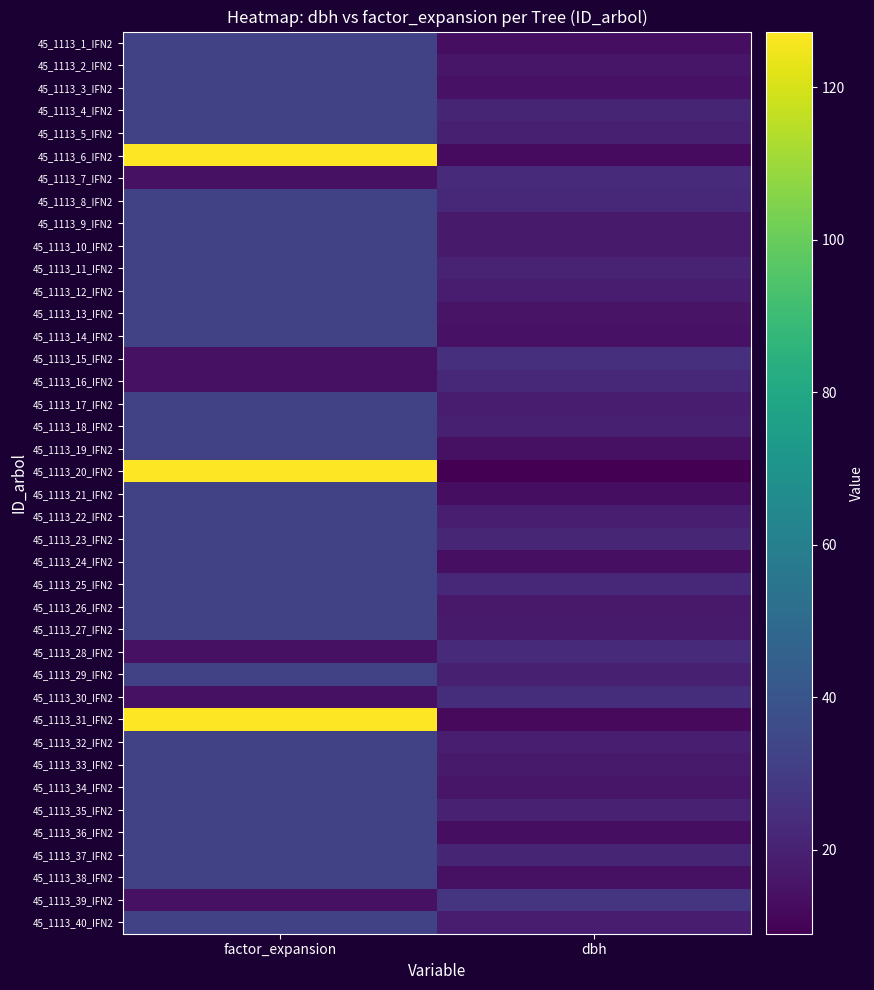

Reading left to right, what are all the values shown in this chart?

45_1113_1_IFN2: factor_expansion=31.8	dbh=13.3
45_1113_2_IFN2: factor_expansion=31.8	dbh=16.1
45_1113_3_IFN2: factor_expansion=31.8	dbh=14.6
45_1113_4_IFN2: factor_expansion=31.8	dbh=21.2
45_1113_5_IFN2: factor_expansion=31.8	dbh=19.6
45_1113_6_IFN2: factor_expansion=127.3	dbh=12.2
45_1113_7_IFN2: factor_expansion=14.2	dbh=23.0
45_1113_8_IFN2: factor_expansion=31.8	dbh=22.1
45_1113_9_IFN2: factor_expansion=31.8	dbh=17.6
45_1113_10_IFN2: factor_expansion=31.8	dbh=17.4
45_1113_11_IFN2: factor_expansion=31.8	dbh=20.8
45_1113_12_IFN2: factor_expansion=31.8	dbh=18.2
45_1113_13_IFN2: factor_expansion=31.8	dbh=15.3
45_1113_14_IFN2: factor_expansion=31.8	dbh=14.5
45_1113_15_IFN2: factor_expansion=14.2	dbh=25.4
45_1113_16_IFN2: factor_expansion=14.2	dbh=22.6
45_1113_17_IFN2: factor_expansion=31.8	dbh=18.2
45_1113_18_IFN2: factor_expansion=31.8	dbh=19.1
45_1113_19_IFN2: factor_expansion=31.8	dbh=14.4
45_1113_20_IFN2: factor_expansion=127.3	dbh=8.9
45_1113_21_IFN2: factor_expansion=31.8	dbh=13.4
45_1113_22_IFN2: factor_expansion=31.8	dbh=18.8
45_1113_23_IFN2: factor_expansion=31.8	dbh=21.7
45_1113_24_IFN2: factor_expansion=31.8	dbh=14.0
45_1113_25_IFN2: factor_expansion=31.8	dbh=22.2
45_1113_26_IFN2: factor_expansion=31.8	dbh=17.1
45_1113_27_IFN2: factor_expansion=31.8	dbh=17.3
45_1113_28_IFN2: factor_expansion=14.2	dbh=23.6
45_1113_29_IFN2: factor_expansion=31.8	dbh=19.3
45_1113_30_IFN2: factor_expansion=14.2	dbh=24.6
45_1113_31_IFN2: factor_expansion=127.3	dbh=11.8
45_1113_32_IFN2: factor_expansion=31.8	dbh=18.7
45_1113_33_IFN2: factor_expansion=31.8	dbh=17.3
45_1113_34_IFN2: factor_expansion=31.8	dbh=16.2
45_1113_35_IFN2: factor_expansion=31.8	dbh=19.6
45_1113_36_IFN2: factor_expansion=31.8	dbh=13.4
45_1113_37_IFN2: factor_expansion=31.8	dbh=21.1
45_1113_38_IFN2: factor_expansion=31.8	dbh=14.1
45_1113_39_IFN2: factor_expansion=14.2	dbh=26.6
45_1113_40_IFN2: factor_expansion=31.8	dbh=18.6